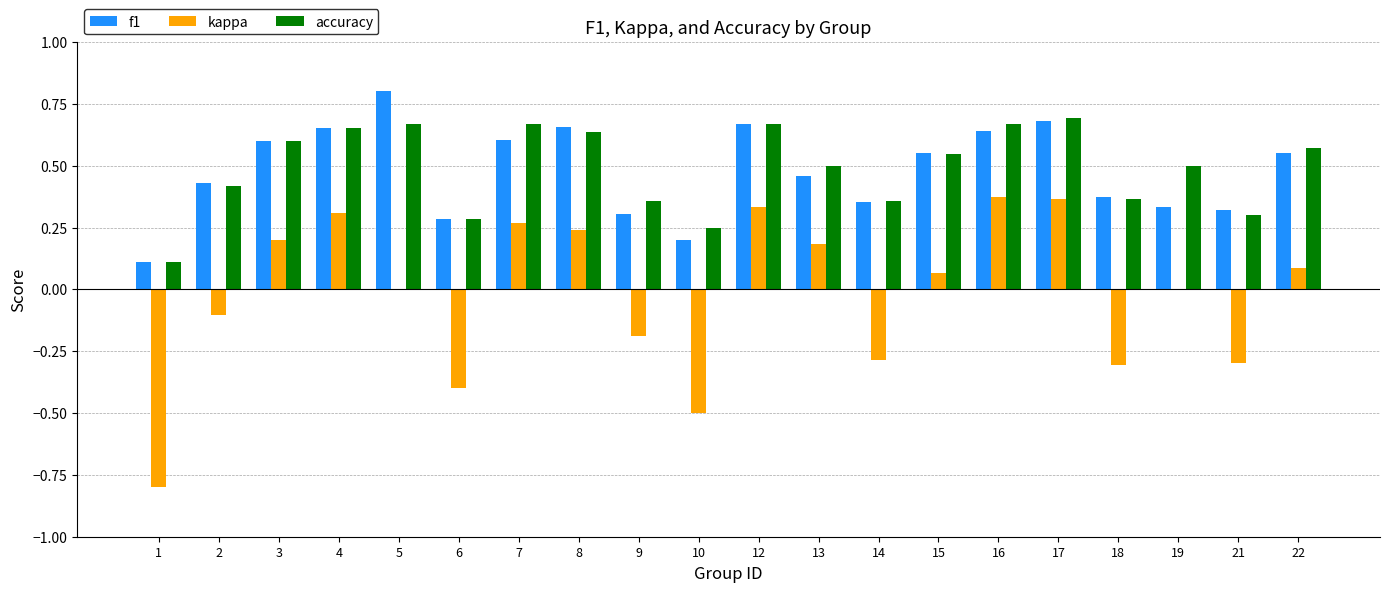

The kappa series shows -0.4 at 19. True or false?

False